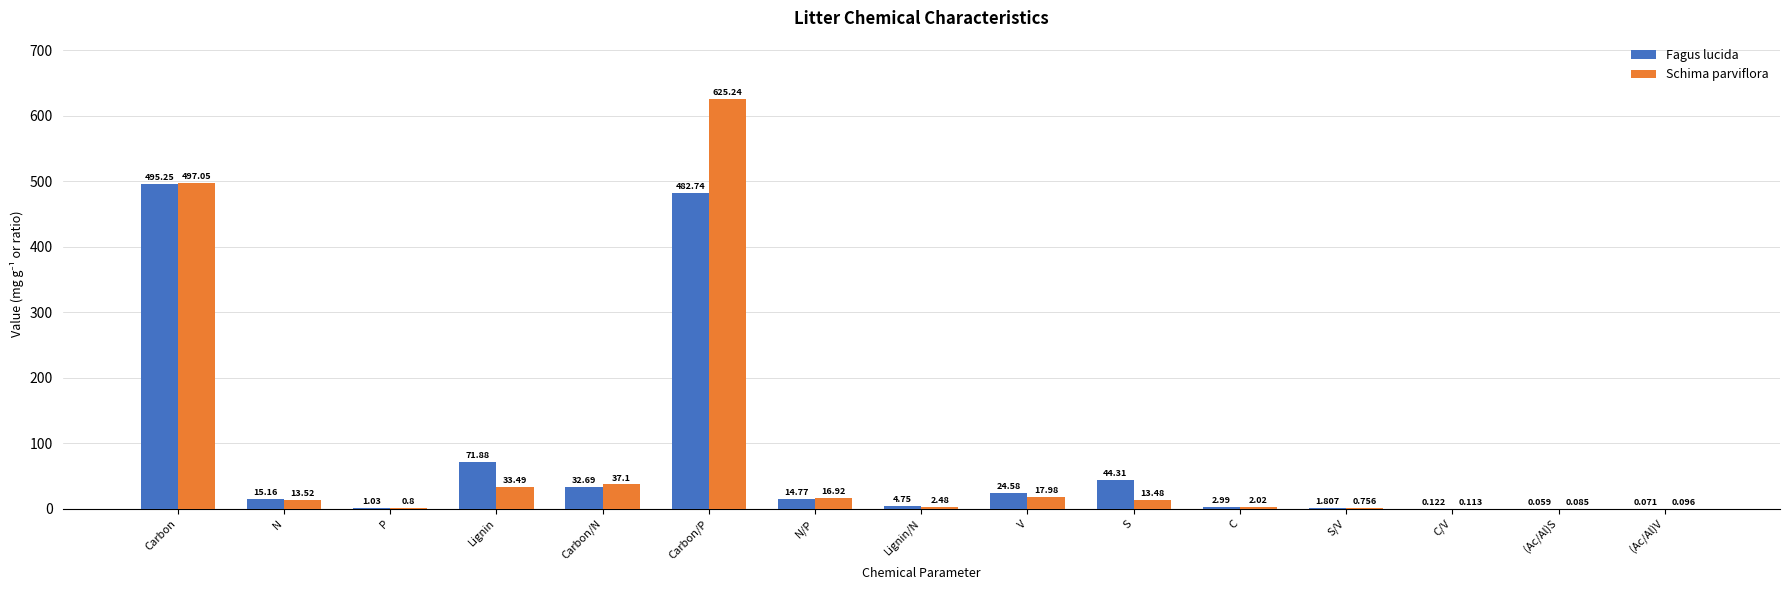

What is the spread (max minus min) of values at Carbon/P?

142.5